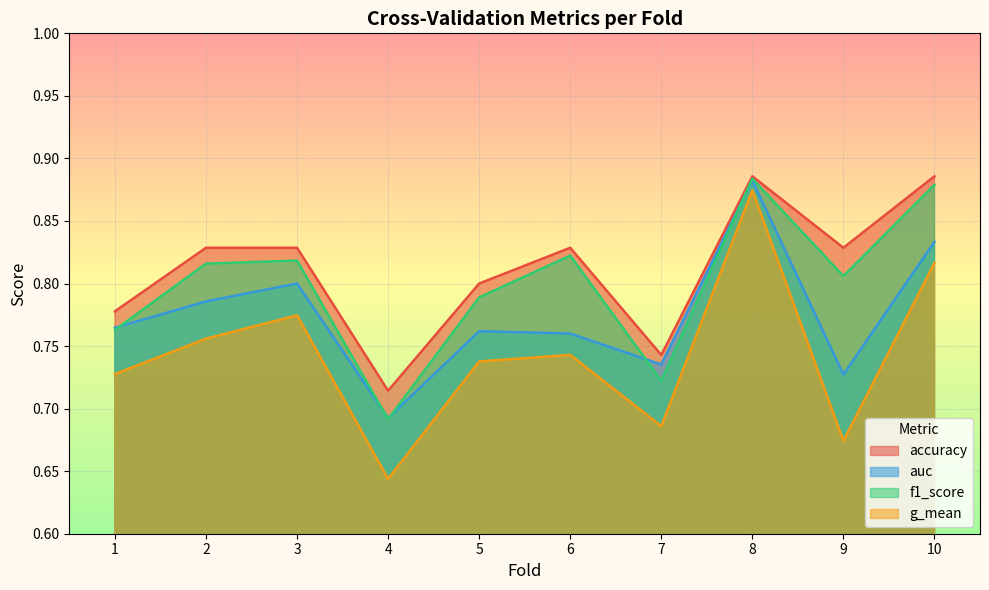

Rank the categories by f1_score value from lowest to highest.

4, 7, 1, 5, 9, 2, 3, 6, 10, 8